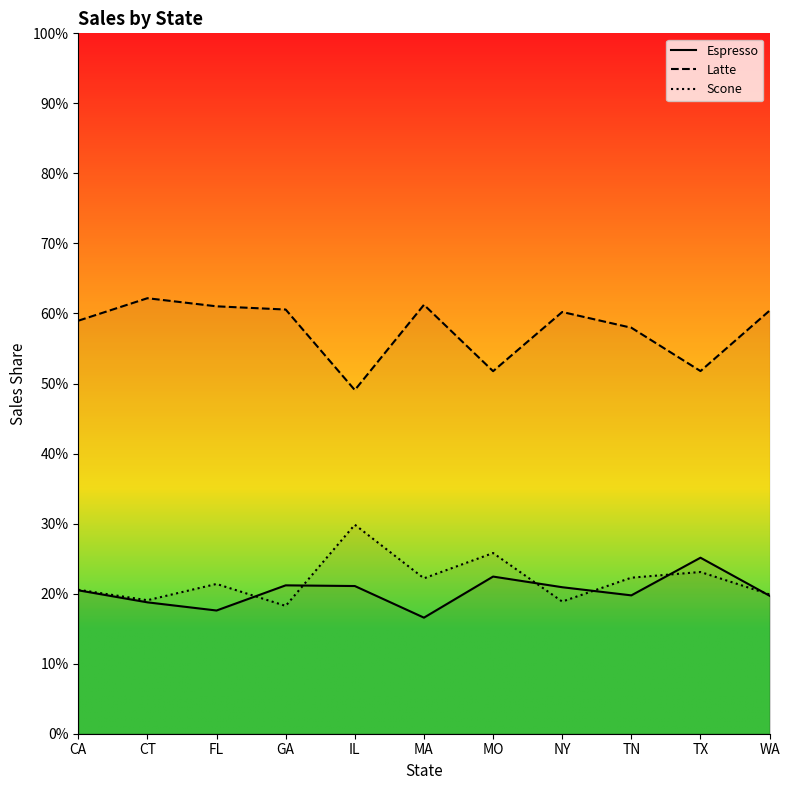

At which category is the sum across all series the highest?

CA